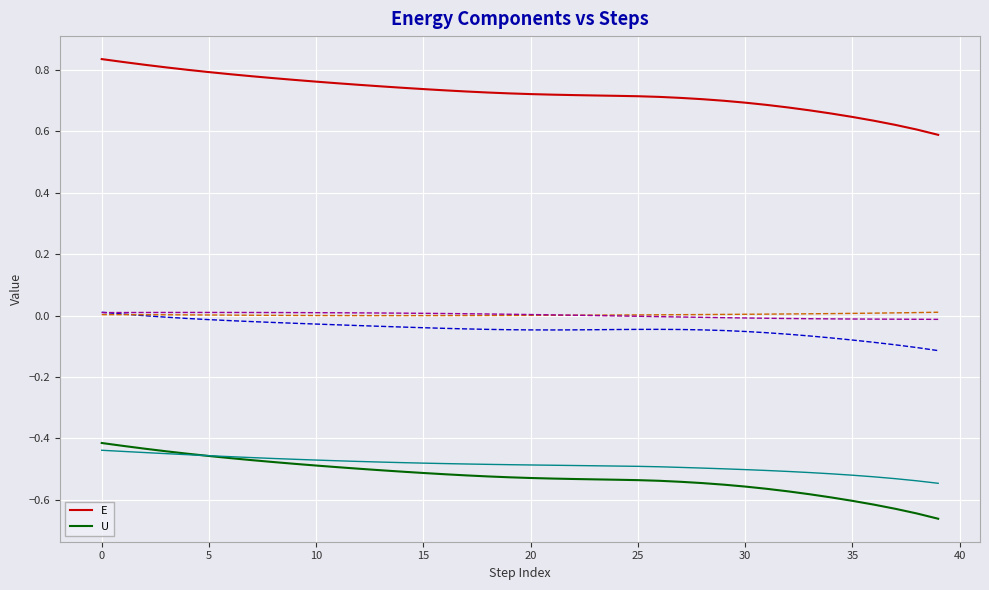

The value of E at 27 is 0.7. True or false?

True